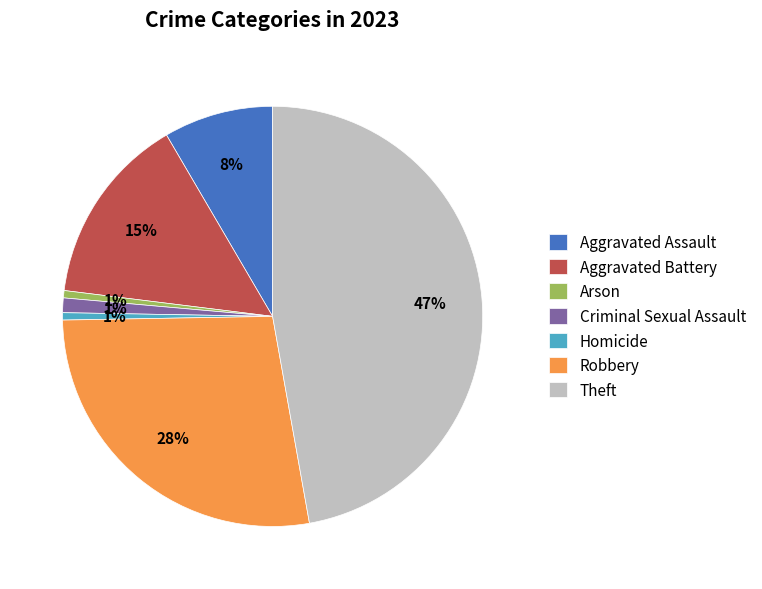

To the nearest percent, what percentage of the pie is Theft?

47%